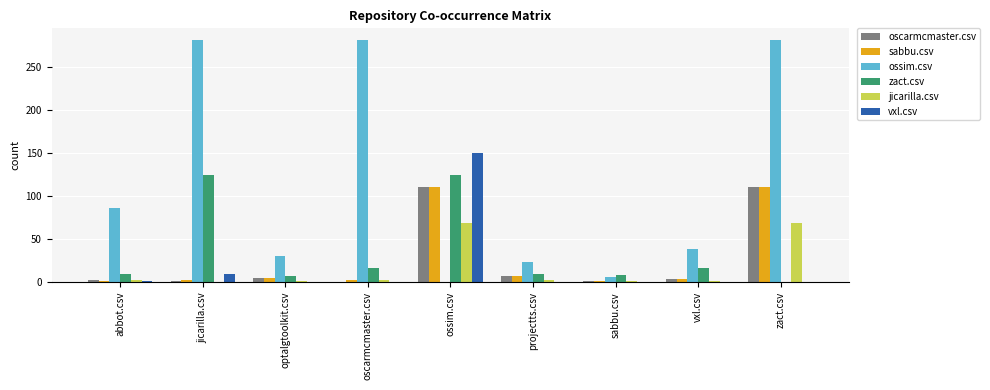

How many groups of bars are there?

9